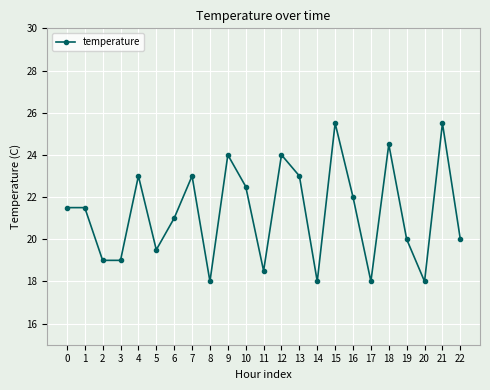

Does the chart display data point markers on the line(s)?

Yes